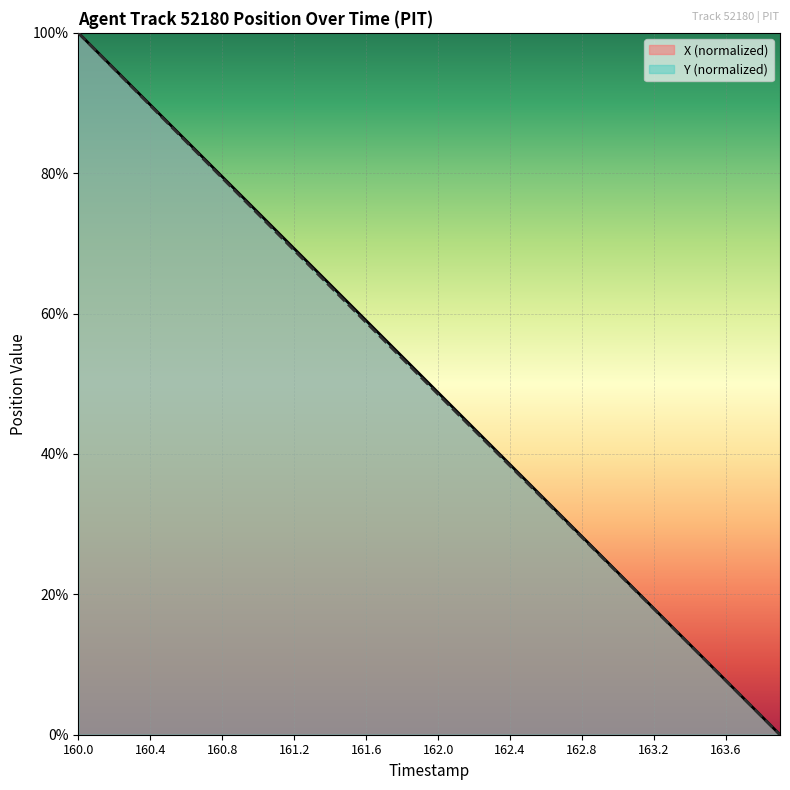

True or false: X and Y cross at least once.

False